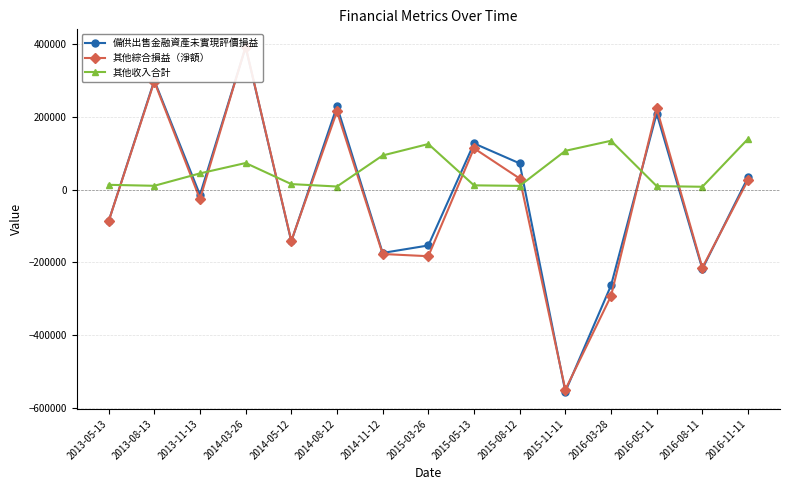

Reading left to right, extract all data points from this chart.

備供出售金融資產未實現評價損益: -86868	299665	-14617	391357	-142234	228829	-173843	-153340	126835	72054	-554544	-263137	208941	-217844	33663
其他綜合損益（淨額）: -87091	296797	-26158	392657	-140684	214619	-176786	-182832	113505	30499	-549167	-292118	222941	-214310	26279
其他收入合計: 13146	10478	44539	73019	15138	8501	93758	125155	11699	10240	106443	134102	9586	7828	139271